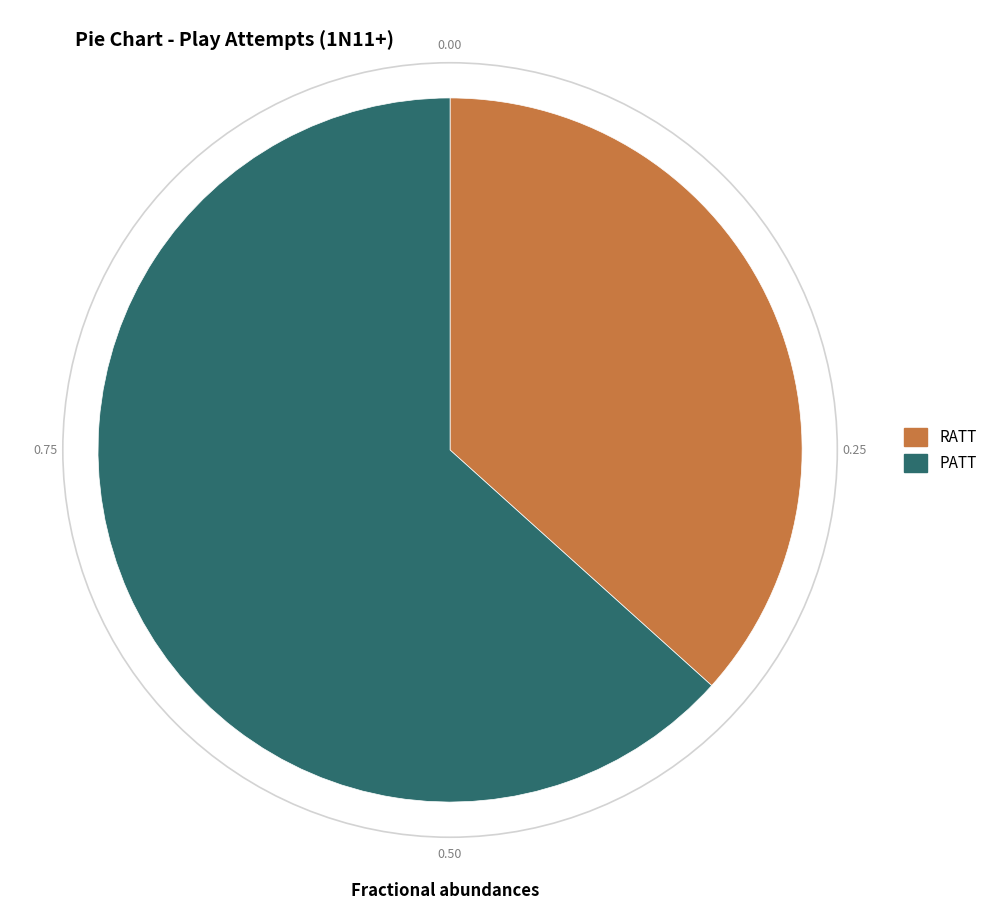

Which category has the biggest portion of the pie?

PATT